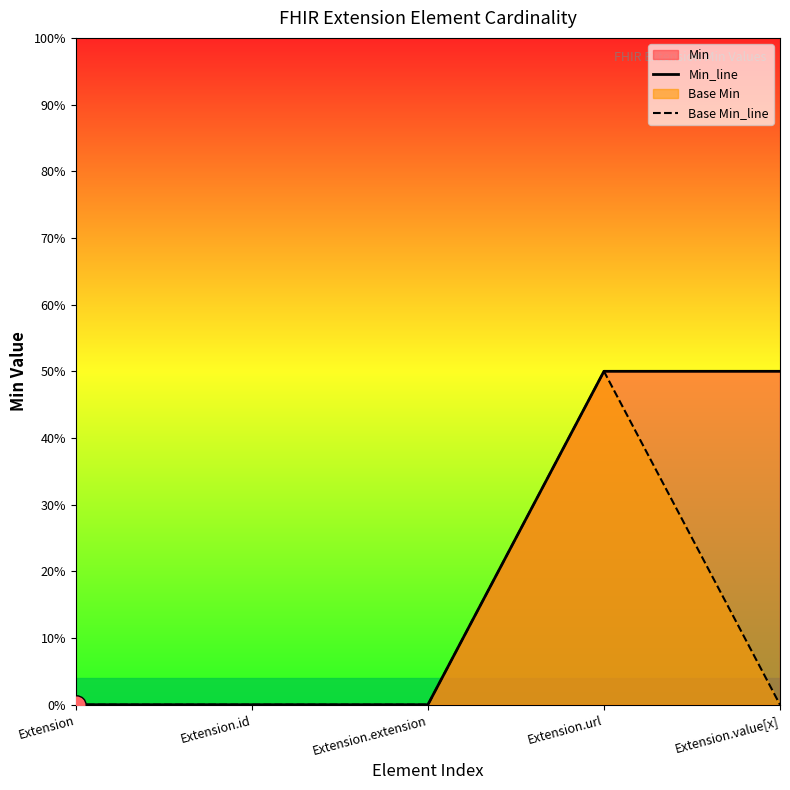

List the series in order of their peak value, highest first.

Min_line, Base Min_line